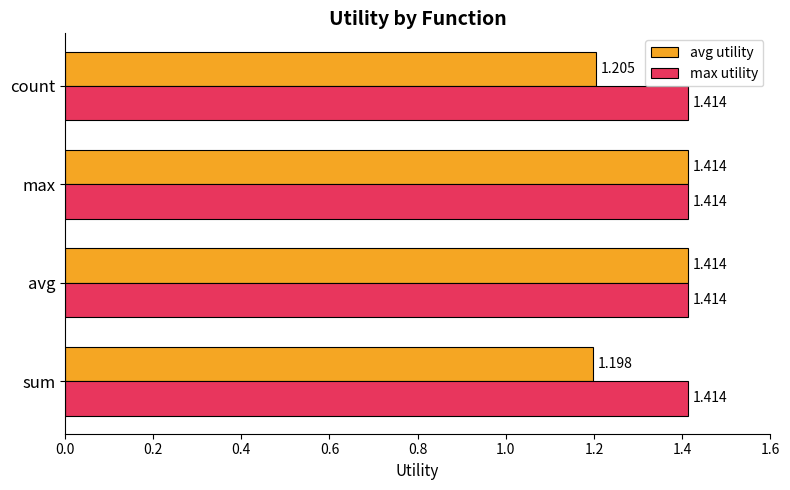

Rank the series at sum from lowest to highest value.

avg utility, max utility